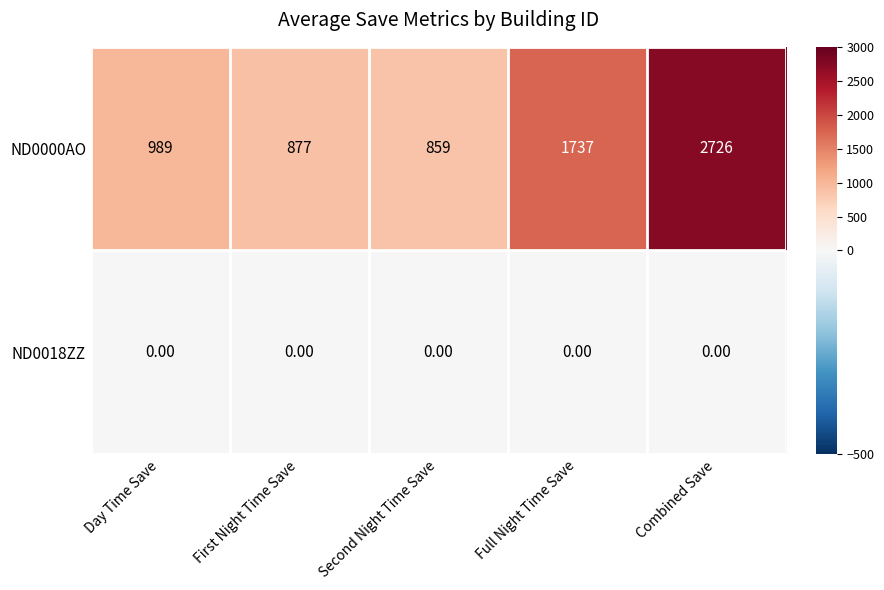

What is the difference between the highest and lowest values at Full Night Time Save?

1737